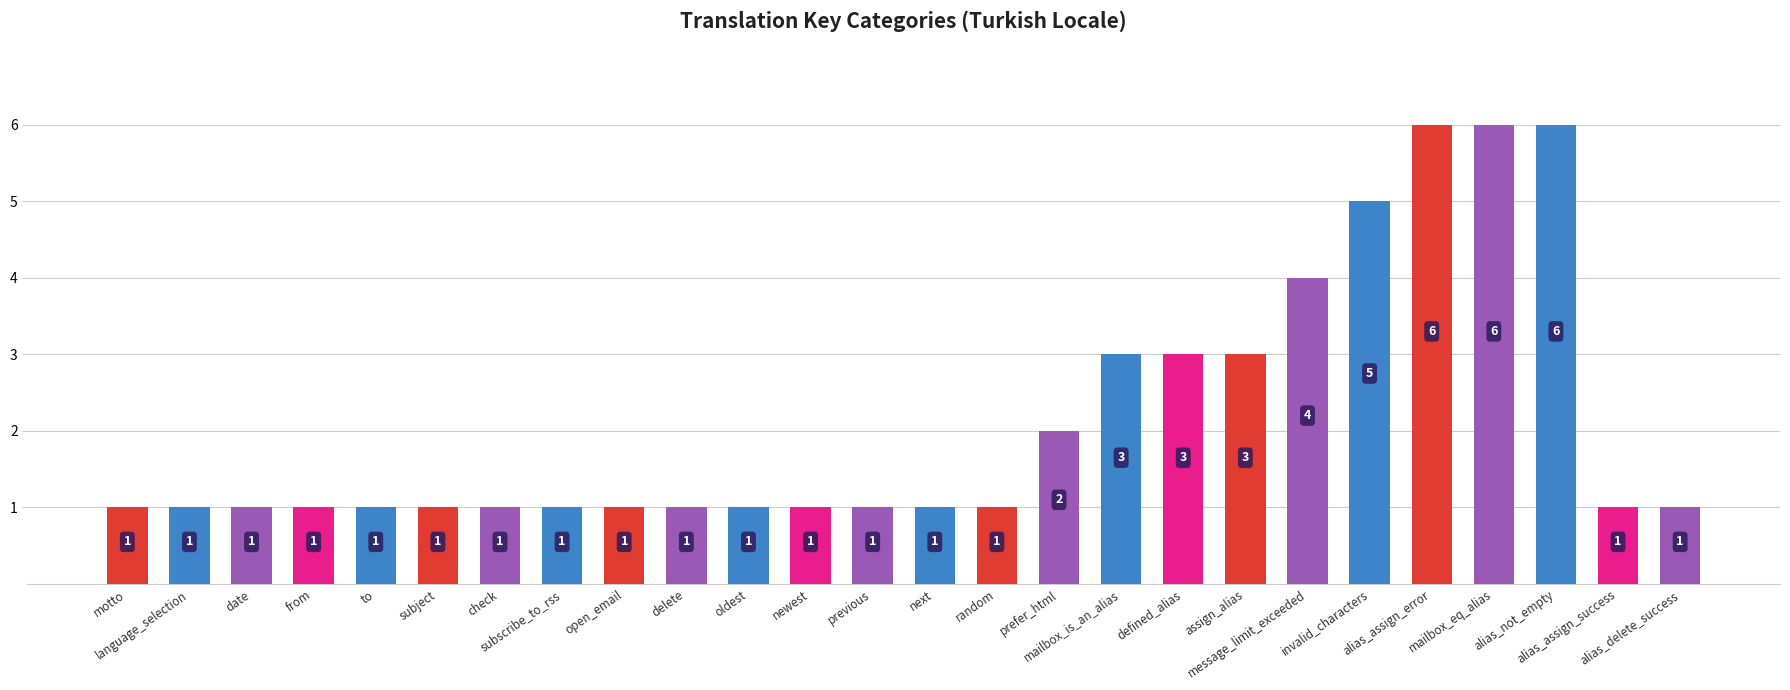

What is the maximum value shown in the chart?

6